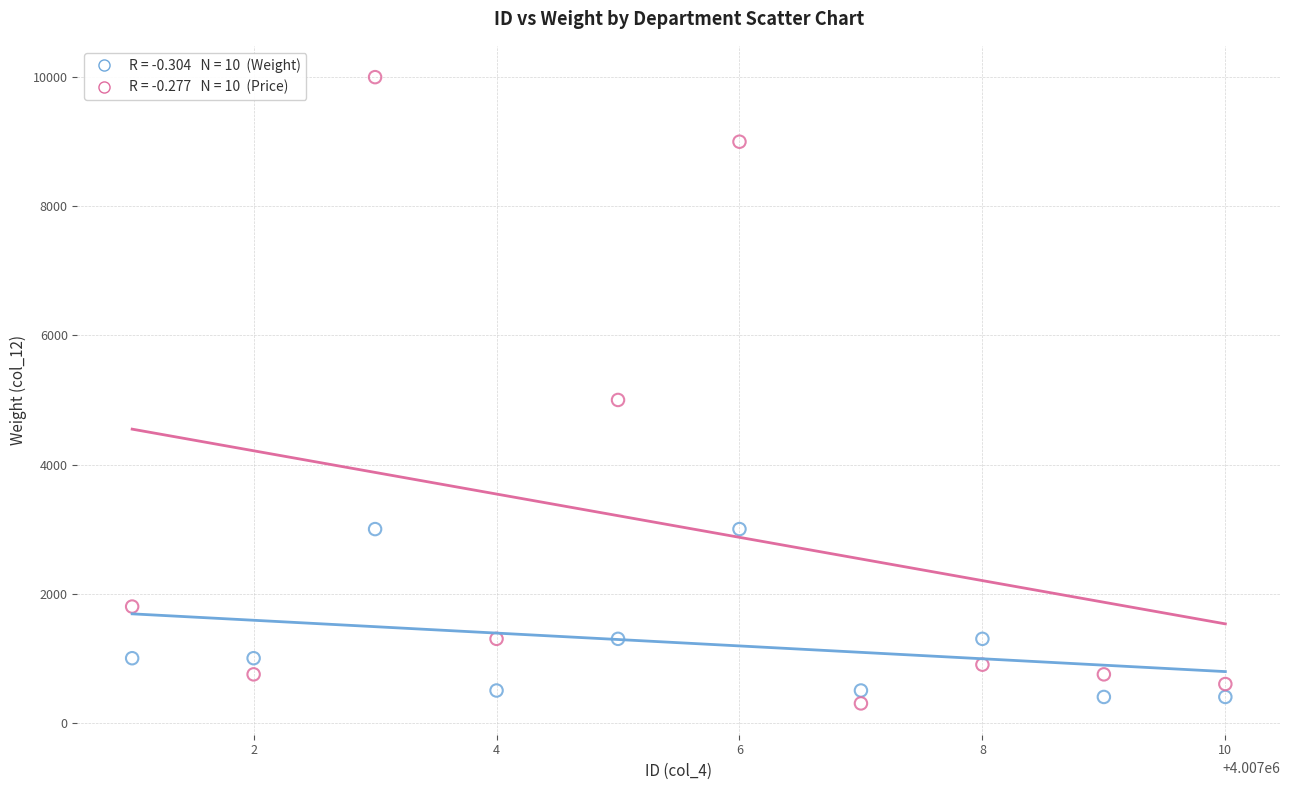

Across all series, what Y value is closest to 5150?

5000